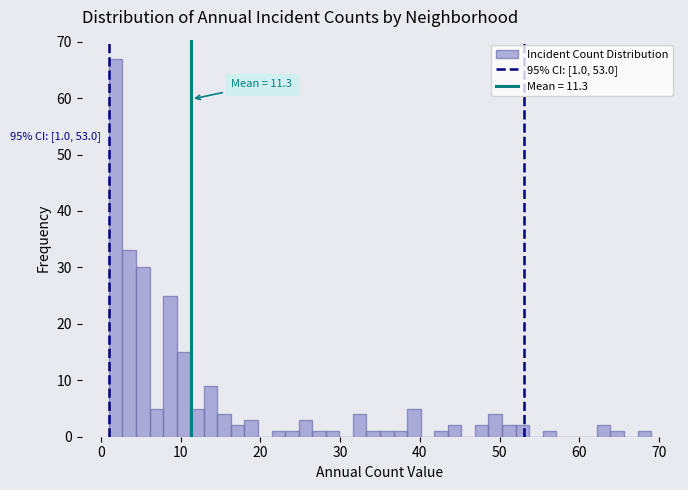

Read against the x-axis, roughly where is the centre of the tallest bar?

2